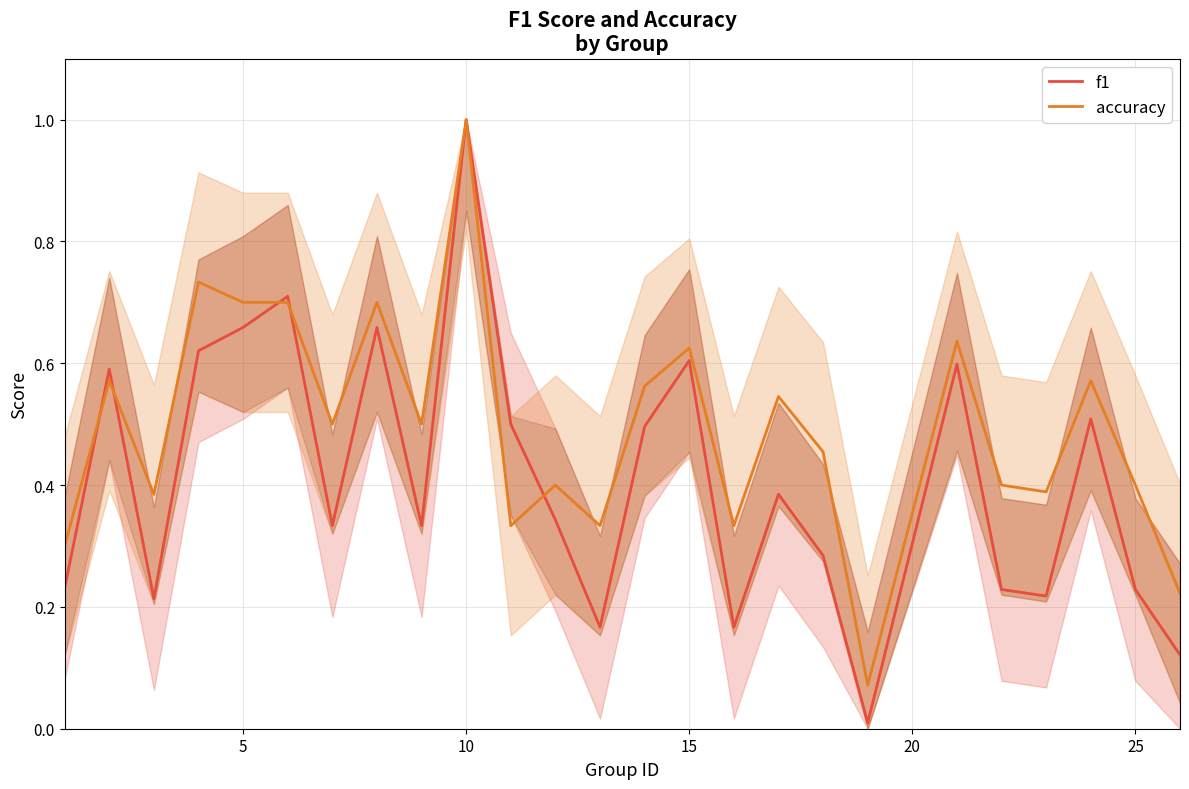

After their last crossing, which series has the higher values: accuracy or f1?

accuracy